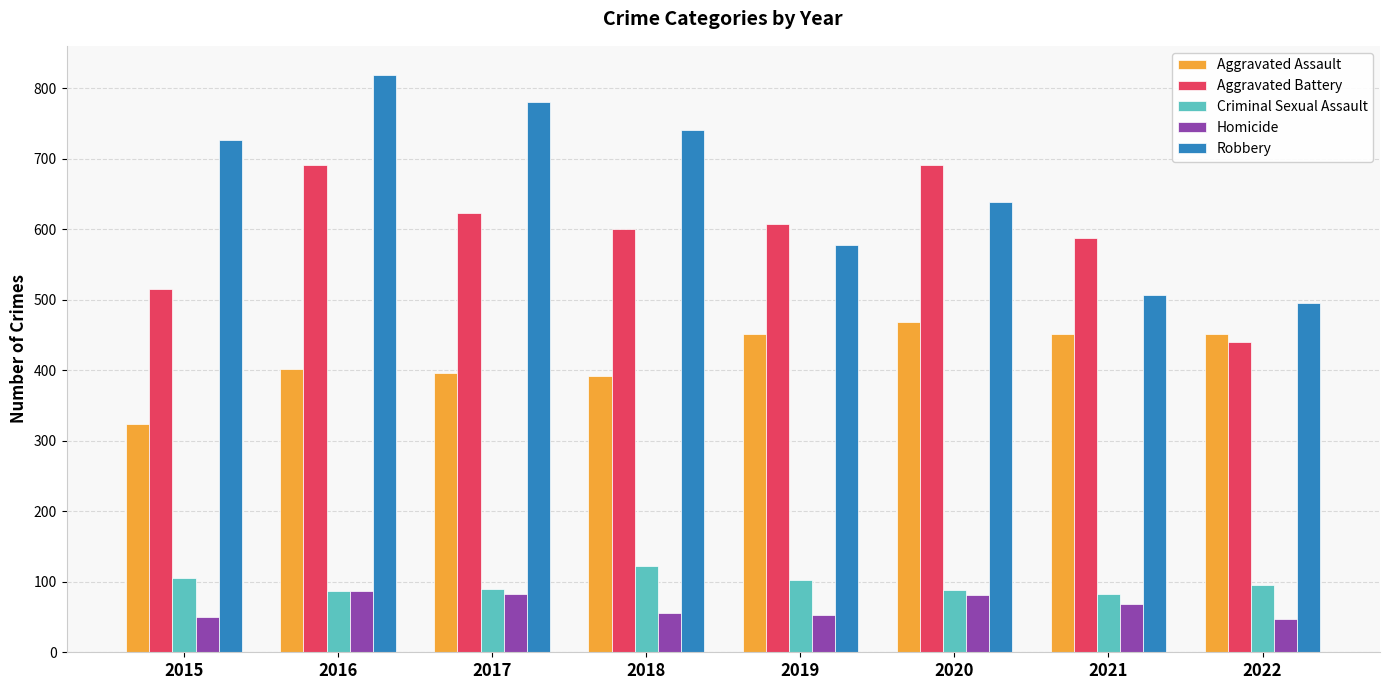

True or false: Aggravated Battery has a value of 608 at 2019.

True